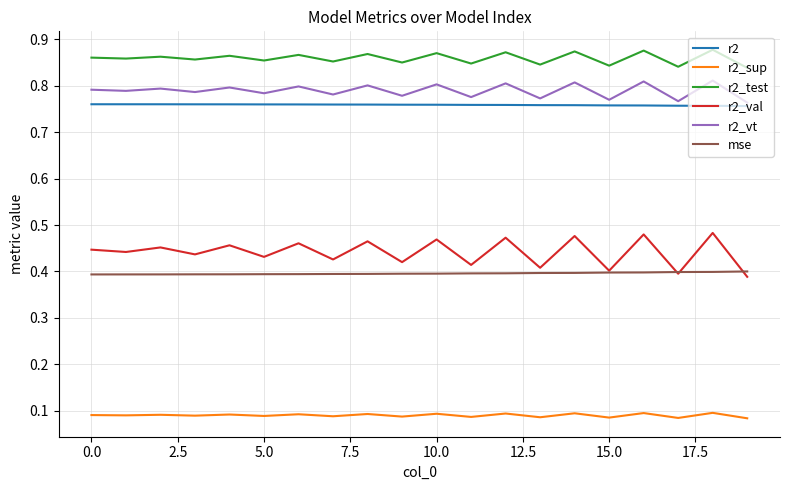

Which series has the widest spread of values?

r2_val